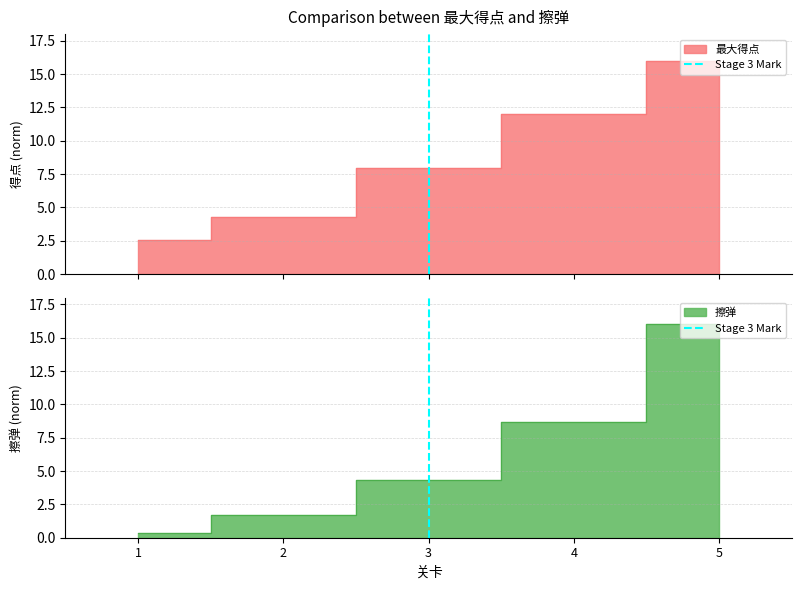

True or false: the data shows 0 at 3.

False